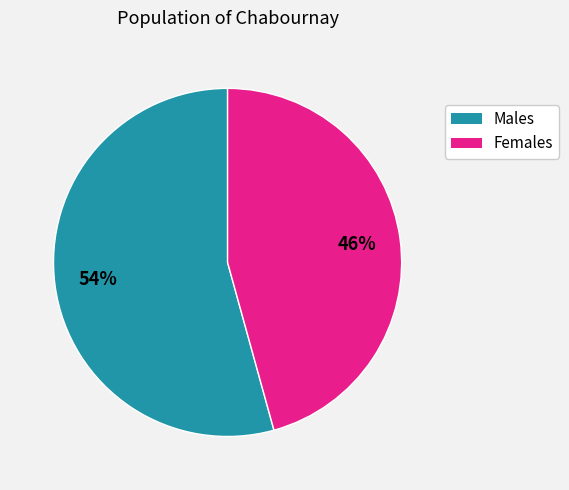

Does any single category account for the majority?

Yes